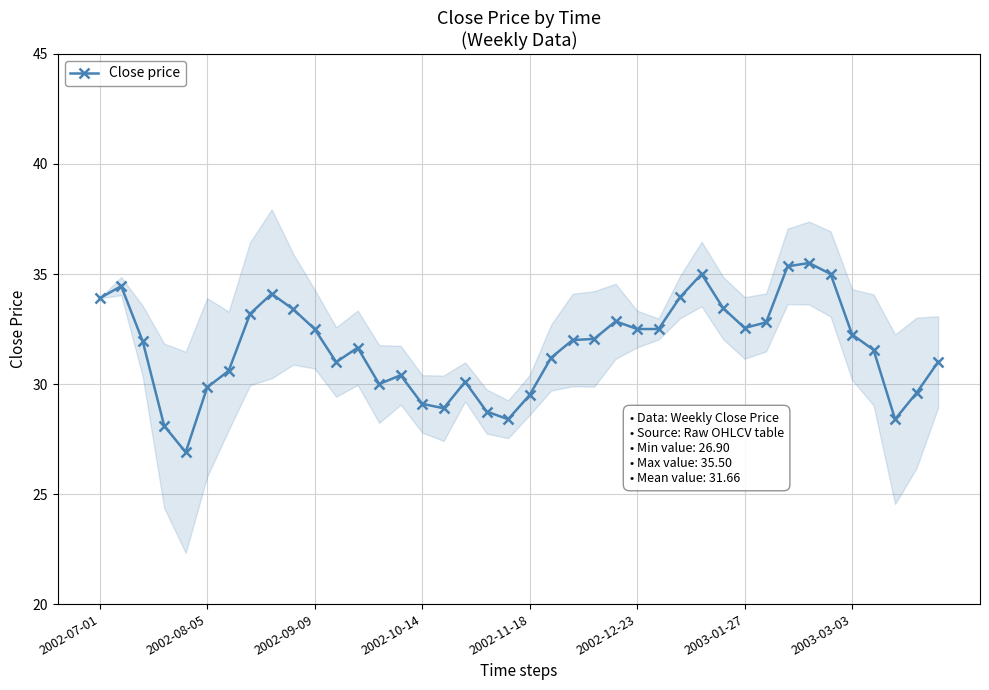

How many data points are less than 32?

20